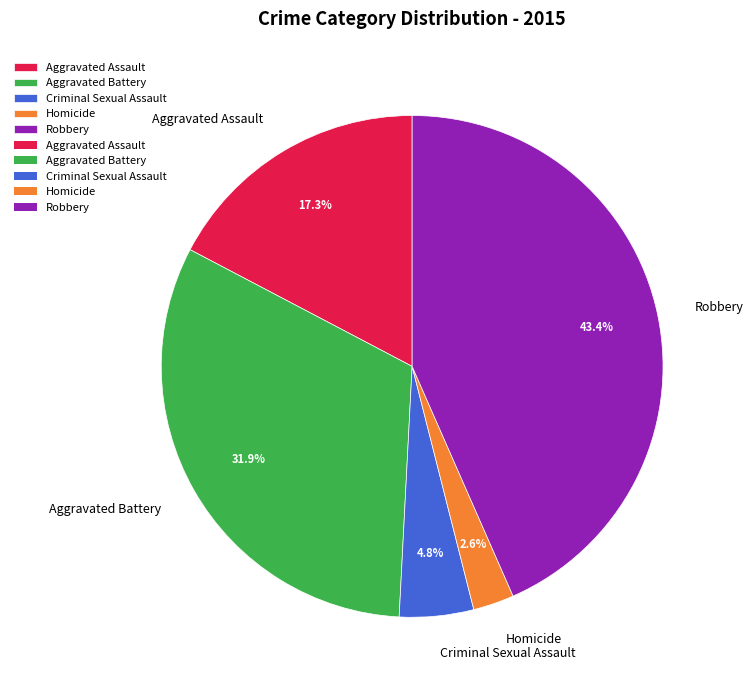

To the nearest percent, what is the combined percentage of Robbery and Aggravated Assault?

61%